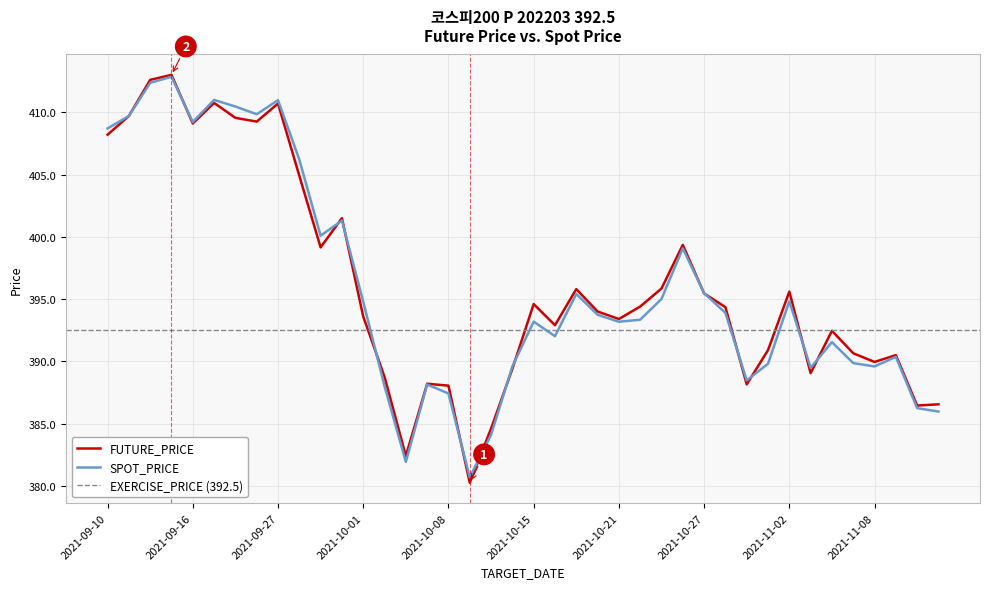

Which series has the widest spread of values?

FUTURE_PRICE